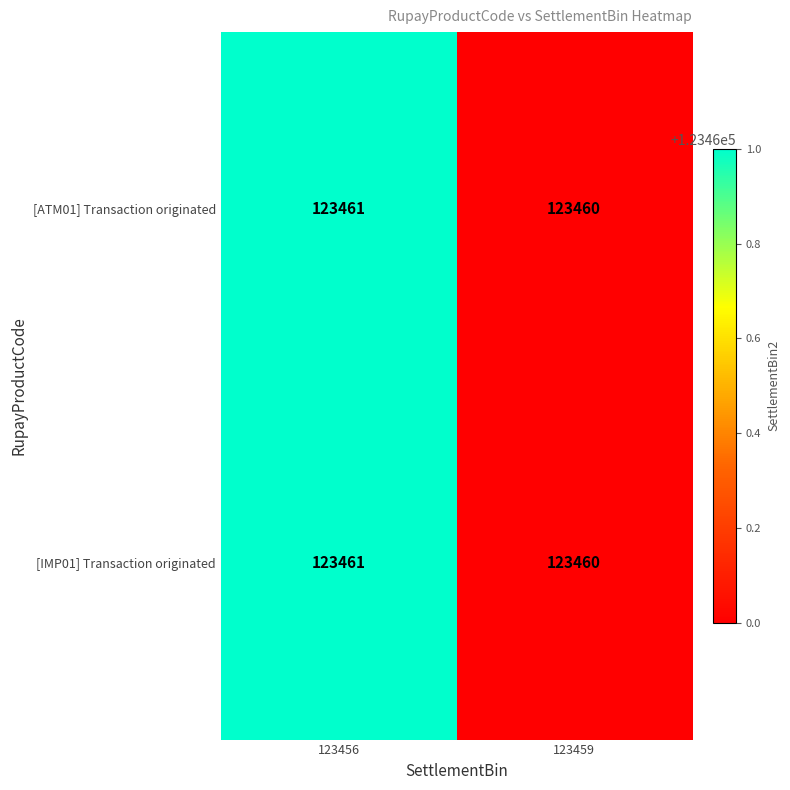

At which category is the sum across all series the highest?

123456